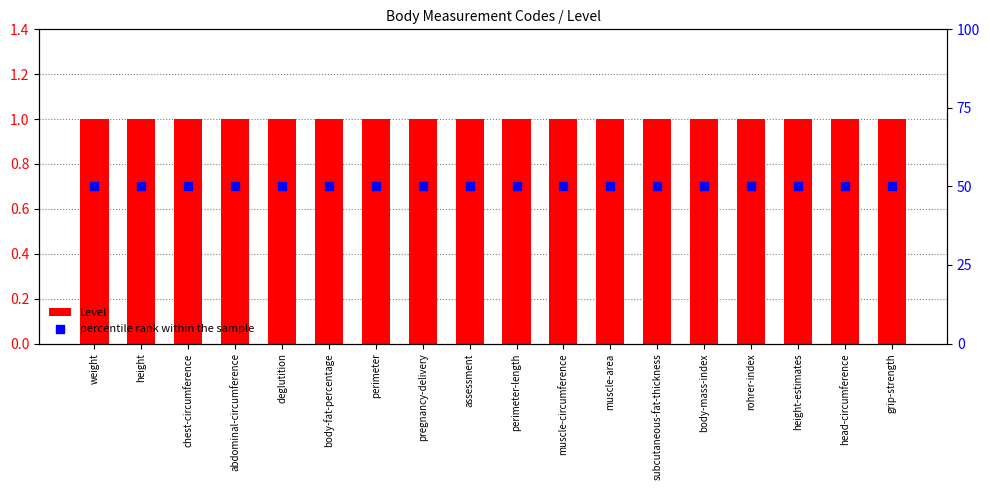

Which series reaches the maximum Y coordinate?

percentile rank within the sample